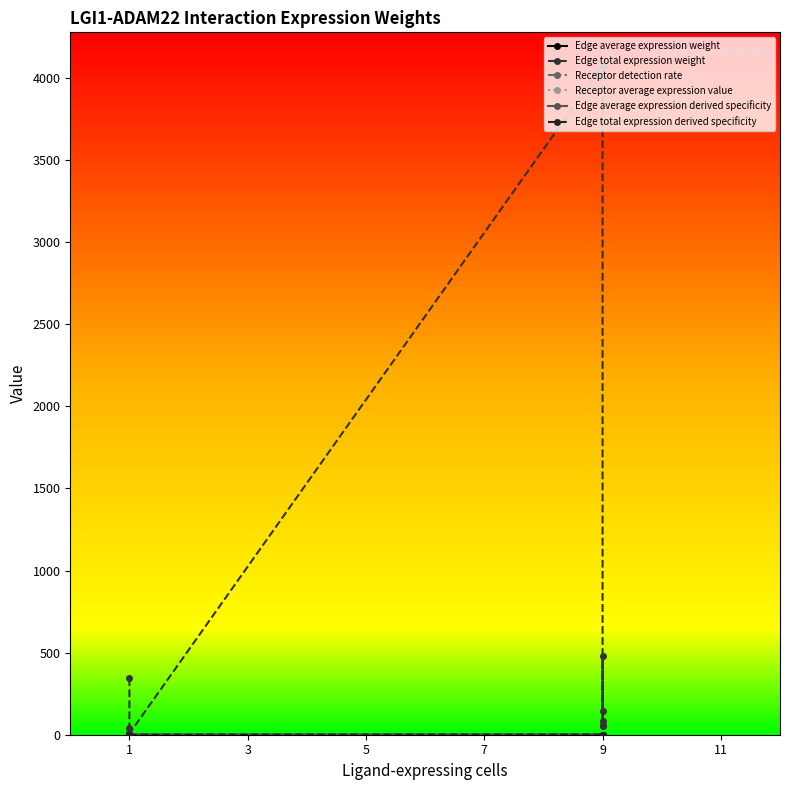

Which series changed the most between 1 and 9?

Edge total expression weight